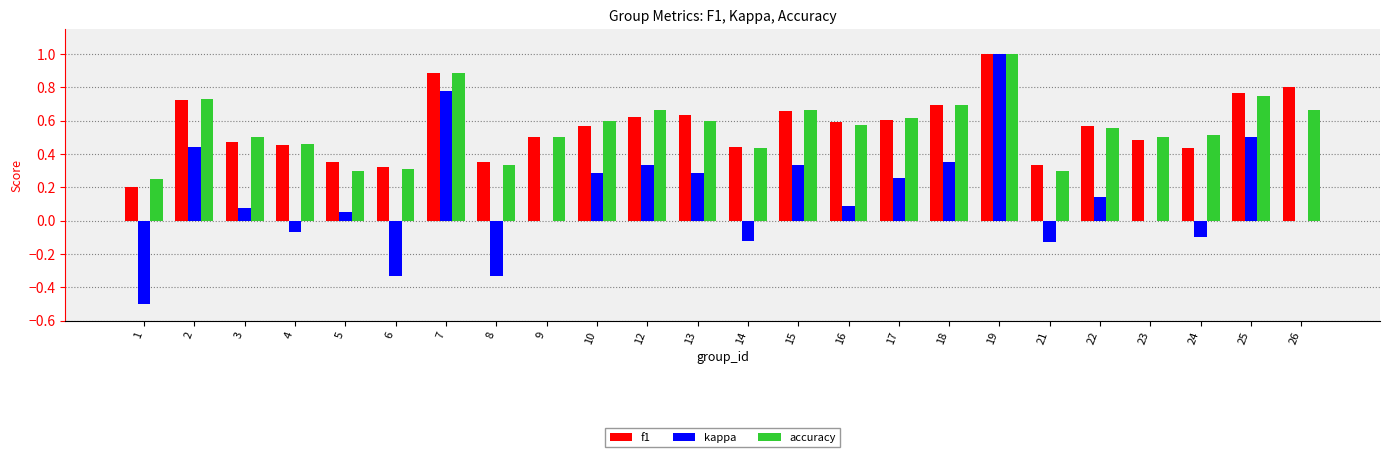

Are the bars grouped side by side (vs. stacked)?

Yes